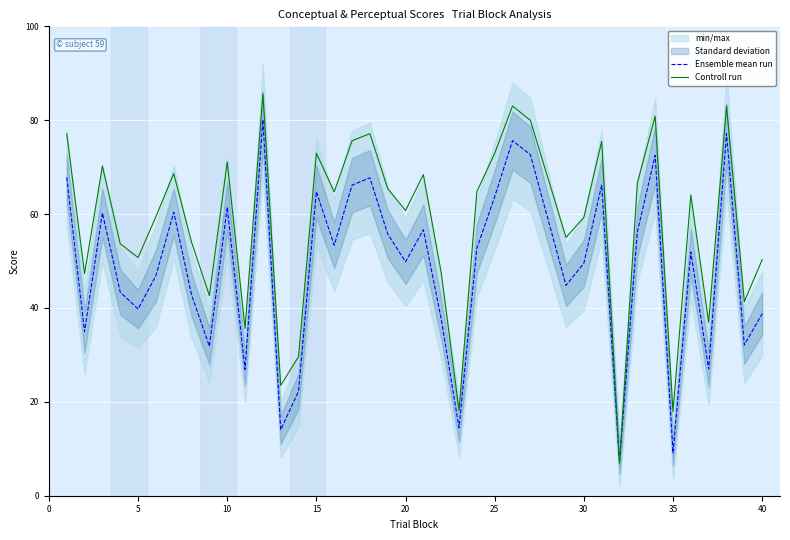

Rank the series by their average value, from highest to lowest.

Controll run, Ensemble mean run